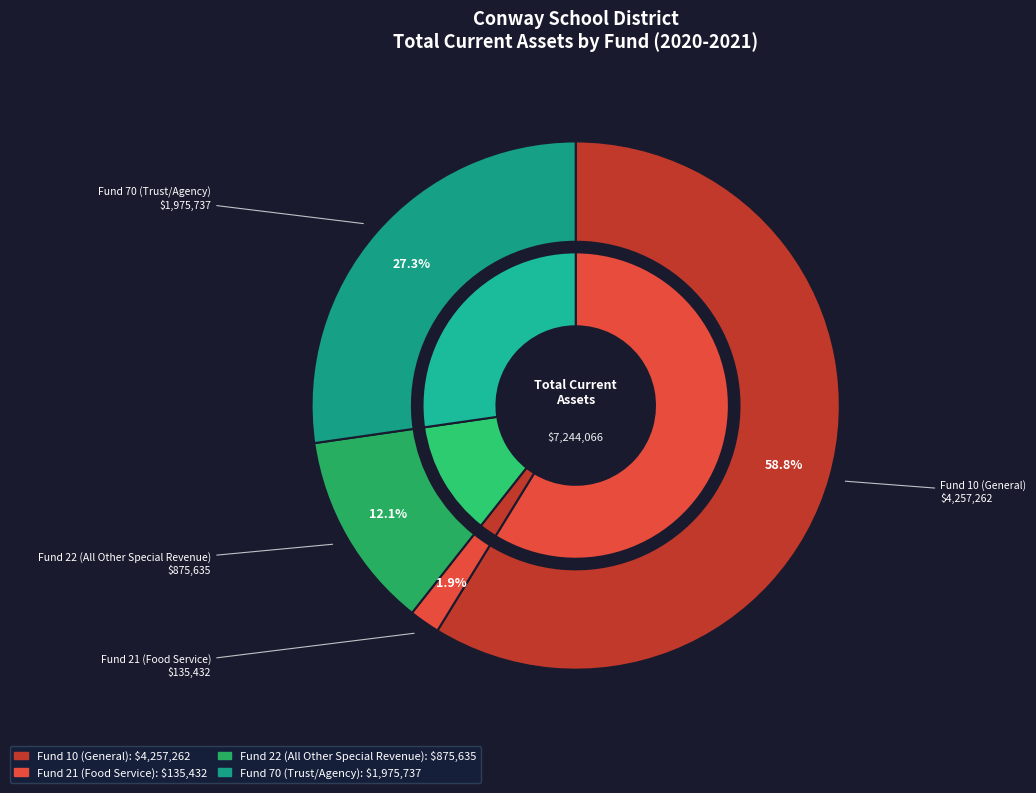

Is the sum of Fund 70 (Trust/Agency) and Fund 21 (Food Service) greater than half?

No